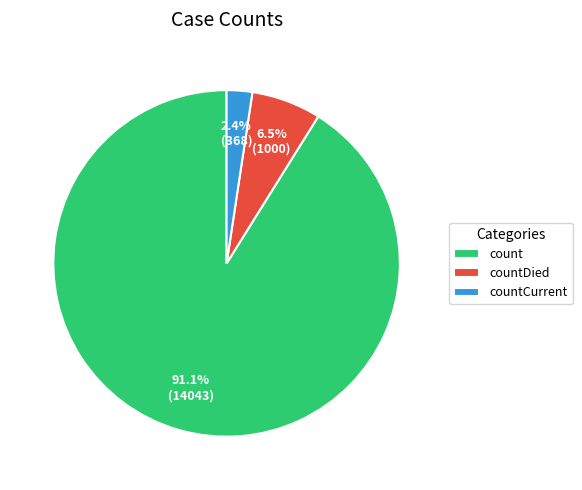

To the nearest percent, what is the difference between the count and countCurrent slice percentages?

89%